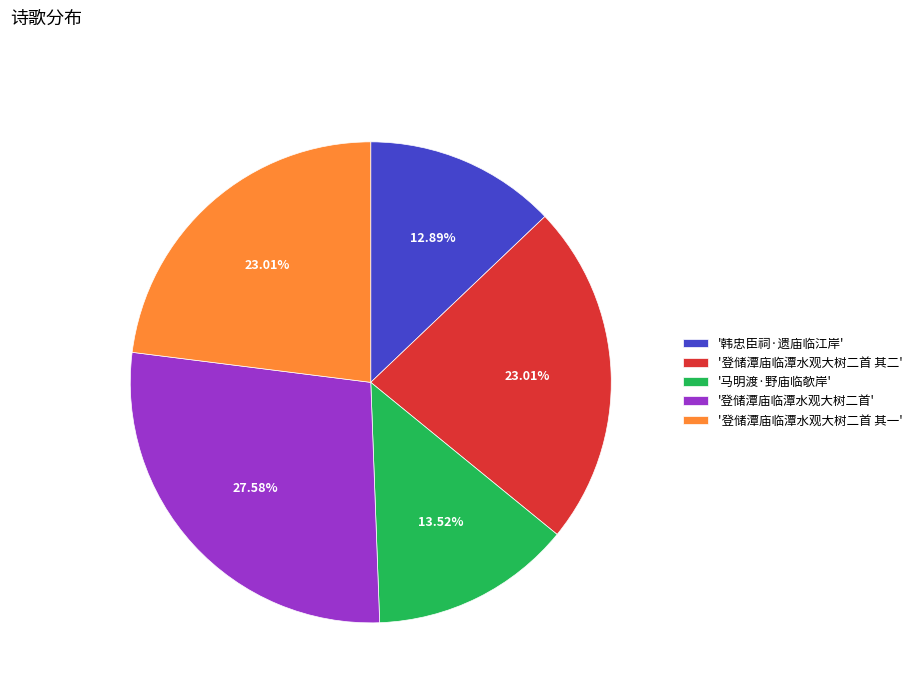

Which category has the smallest portion of the pie?

'韩忠臣祠·遗庙临江岸'